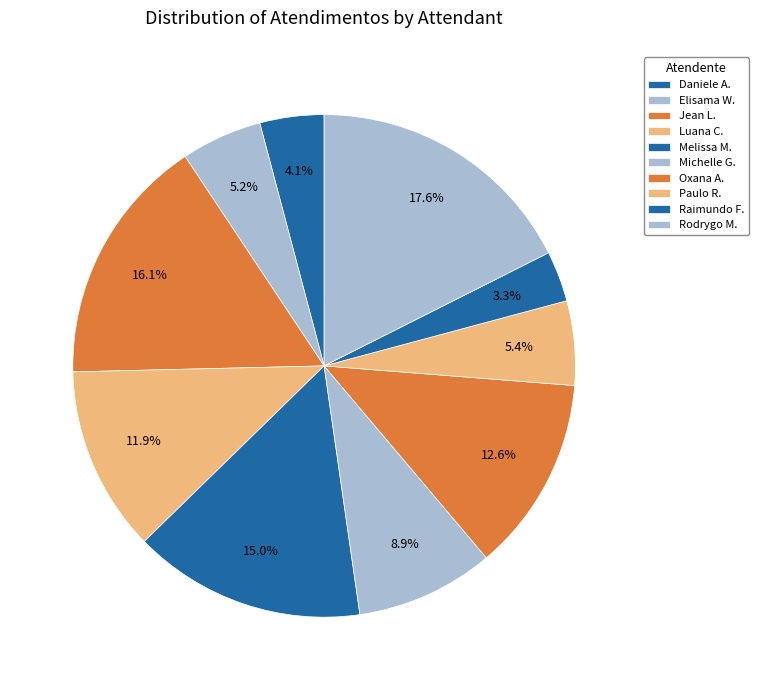

Which category has the smallest portion of the pie?

Raimundo Francisco Taborda